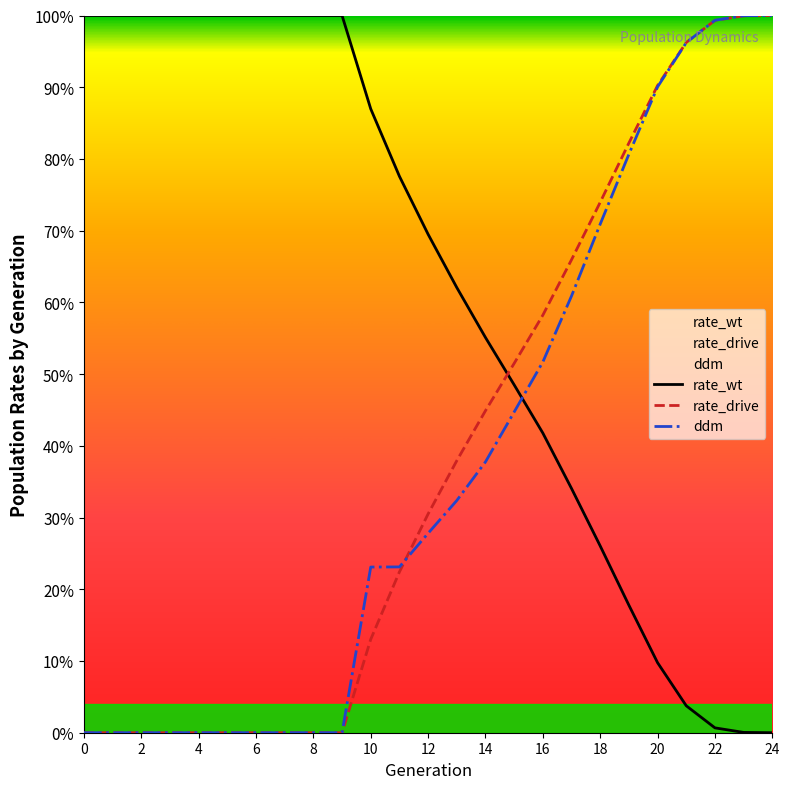

At which category does the chart reach its minimum across all series?

24